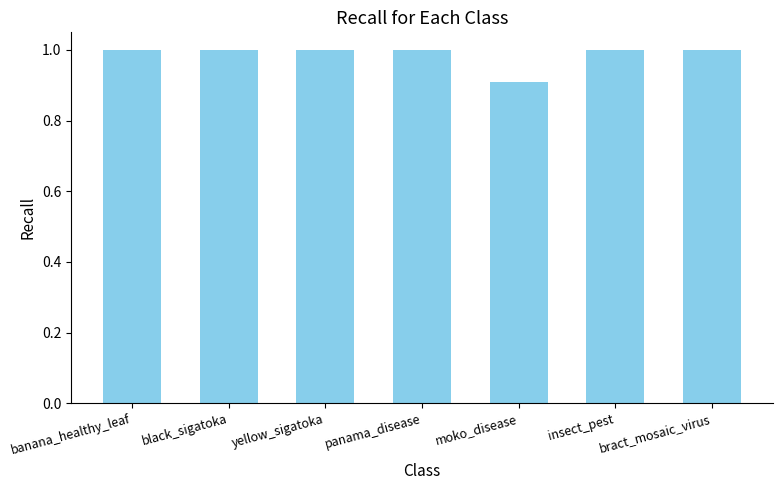

What position from the right is banana_healthy_leaf?

7